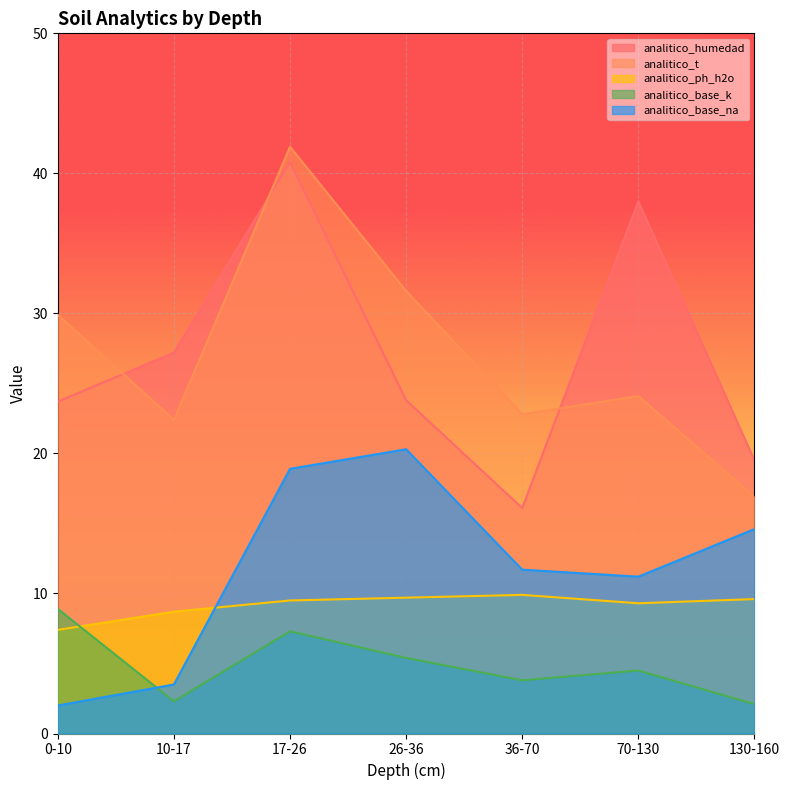

Reading left to right, what are all the values shown in this chart?

analitico_humedad: 0-10=23.7	10-17=27.2	17-26=40.8	26-36=23.8	36-70=16.1	70-130=38.0	130-160=19.5
analitico_t: 0-10=29.9	10-17=22.4	17-26=41.9	26-36=31.6	36-70=22.8	70-130=24.1	130-160=16.9
analitico_ph_h2o: 0-10=7.4	10-17=8.7	17-26=9.5	26-36=9.7	36-70=9.9	70-130=9.3	130-160=9.6
analitico_base_k: 0-10=8.9	10-17=2.3	17-26=7.3	26-36=5.4	36-70=3.8	70-130=4.5	130-160=2.1
analitico_base_na: 0-10=2.0	10-17=3.5	17-26=18.9	26-36=20.3	36-70=11.7	70-130=11.2	130-160=14.6